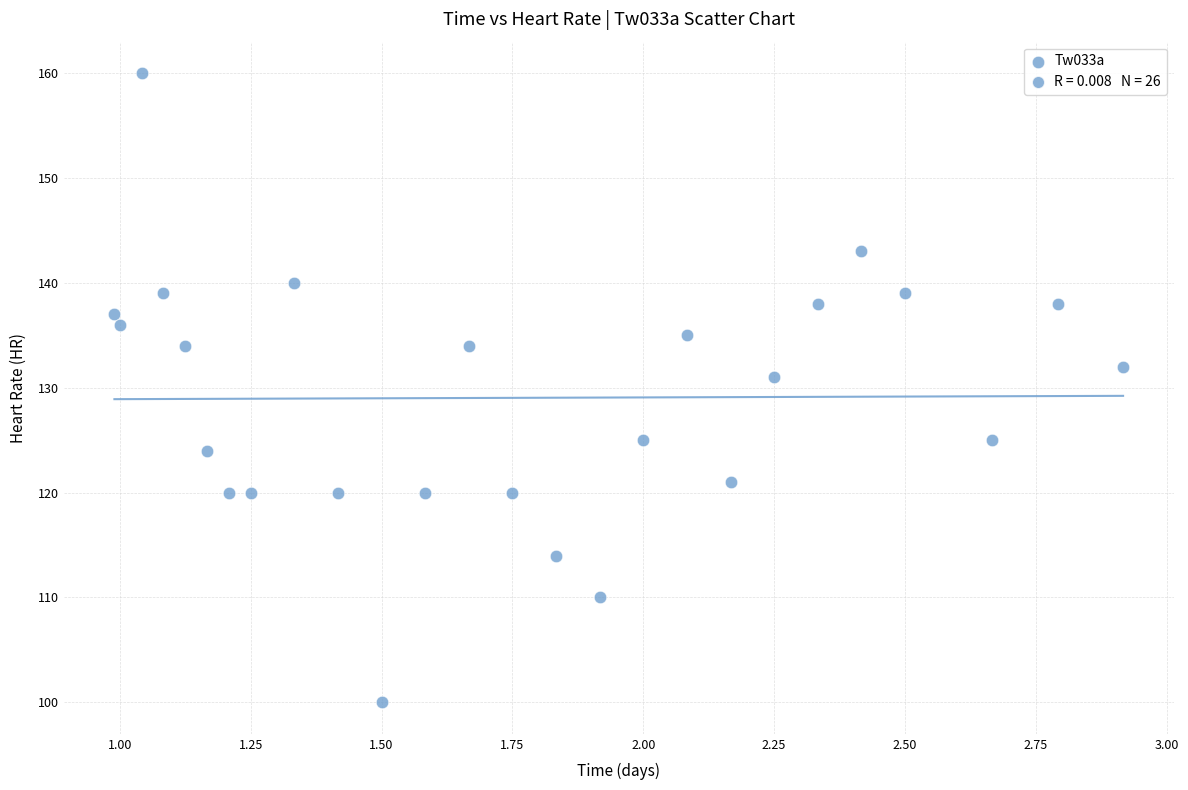

What is the range of Y values (max minus min)?

60